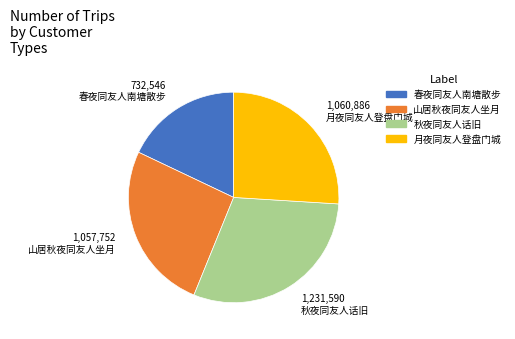

Is it true that 秋夜同友人话旧 is 11% of the pie?

False